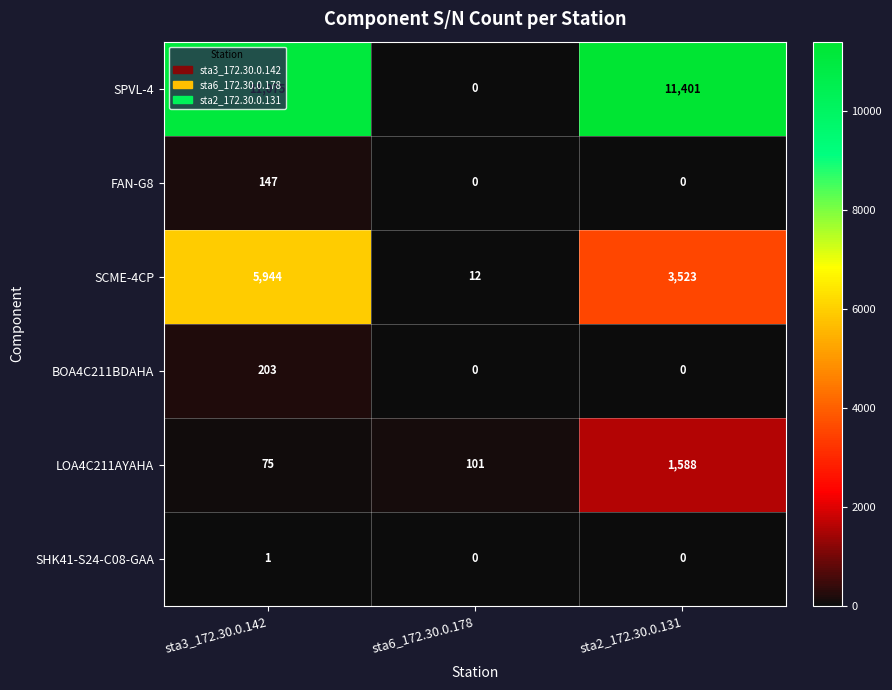

The value of LOA4C211AYAHA at sta2_172.30.0.131 is 499. True or false?

False